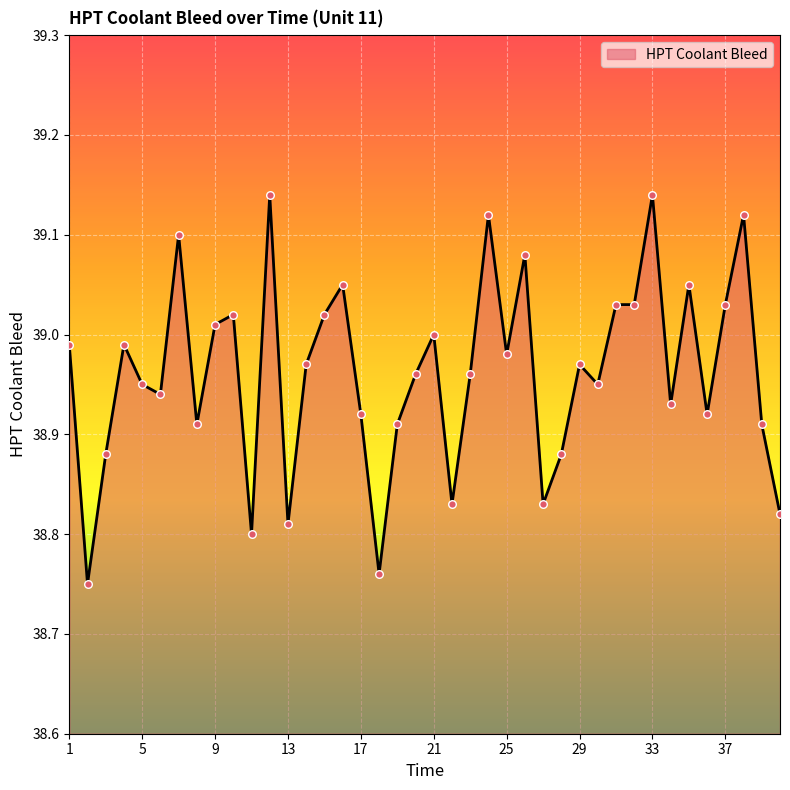

What is the difference between the maximum and minimum values?

0.4